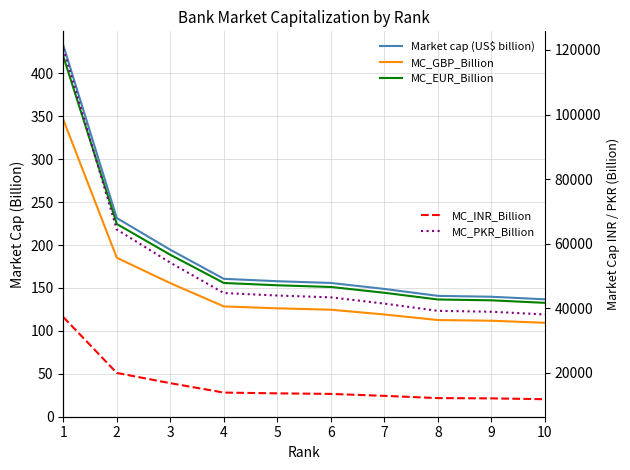

The value of MC_EUR_Billion at 6 is 80.6. True or false?

False